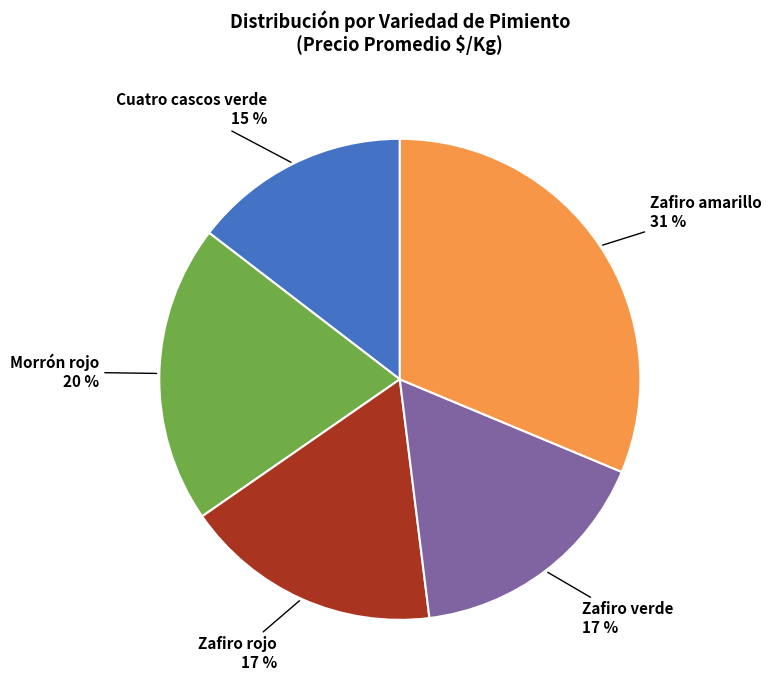

Does any single category account for the majority?

No